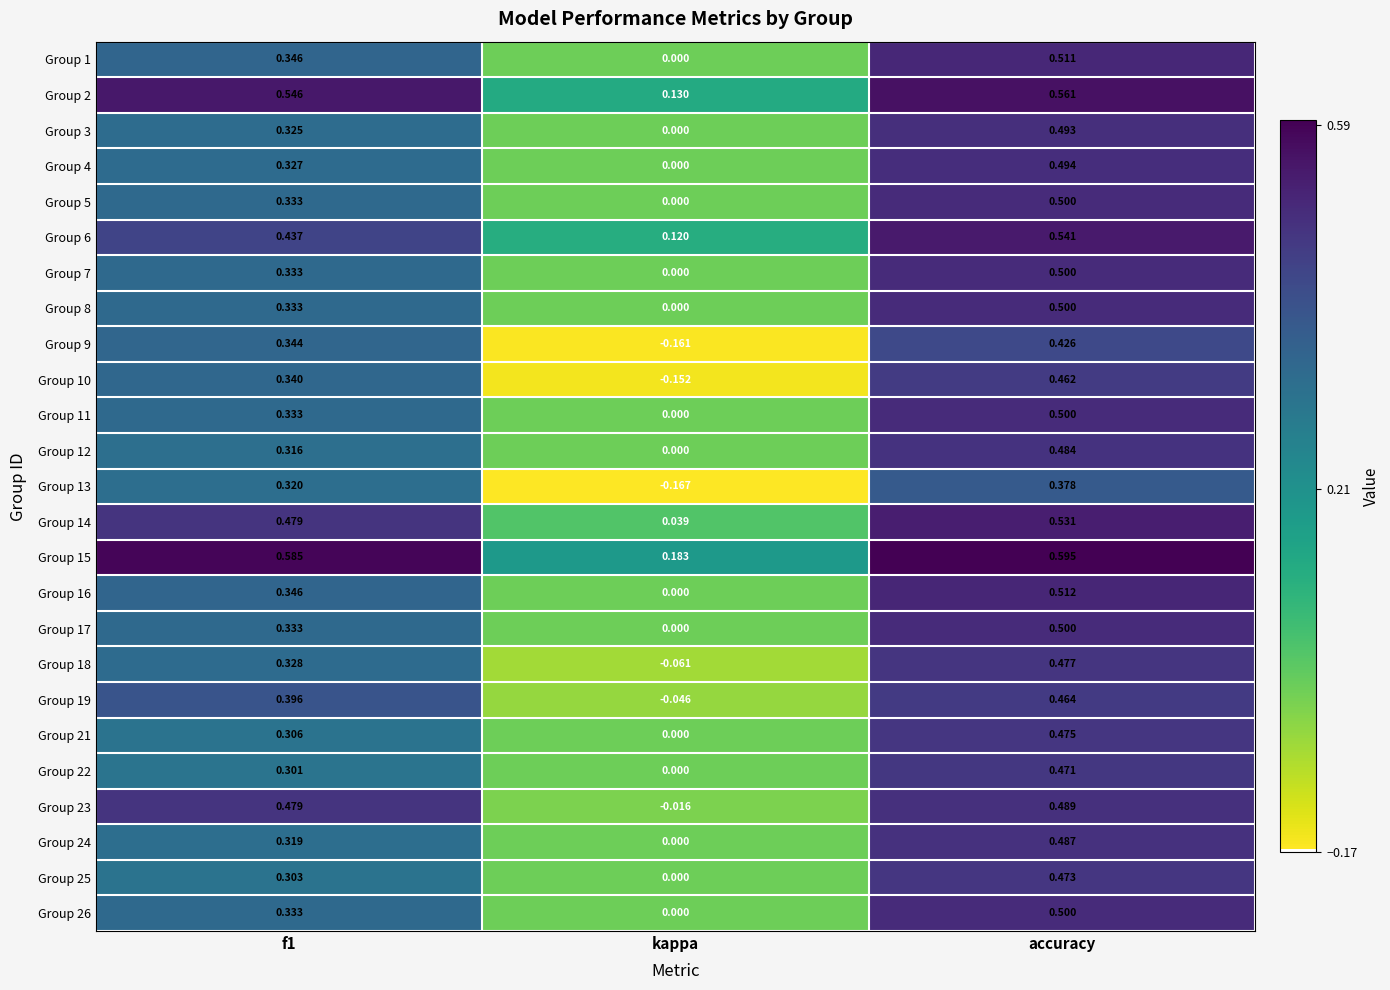

Which label corresponds to the largest value in the chart?

accuracy